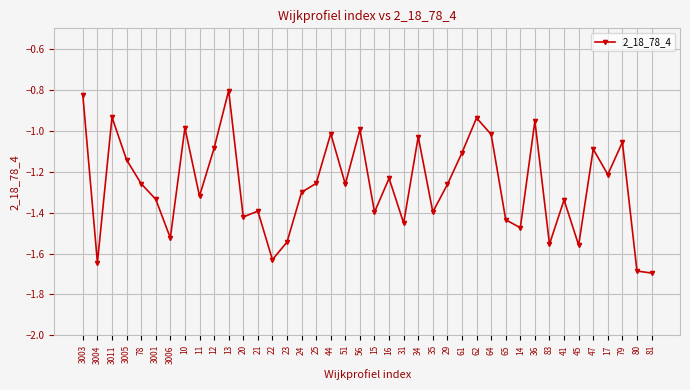

How many points are higher than both their immediate neighbors (excluding endpoints)?

13